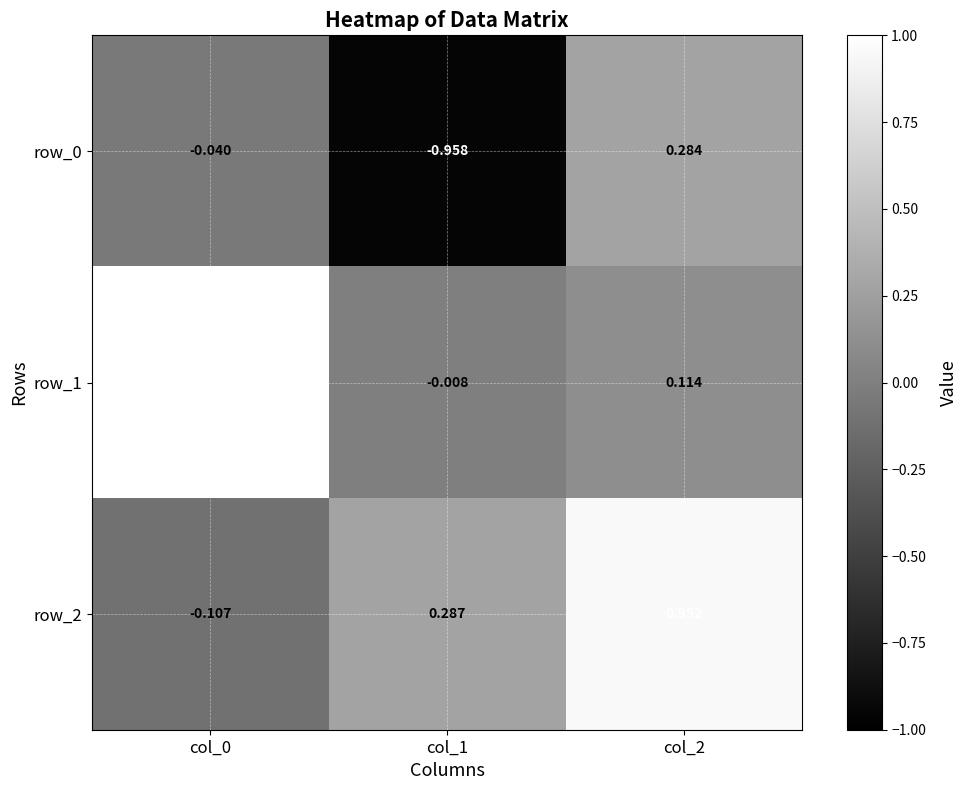

Is the value of row_1 at col_1 greater than the value of row_0 at col_0?

Yes